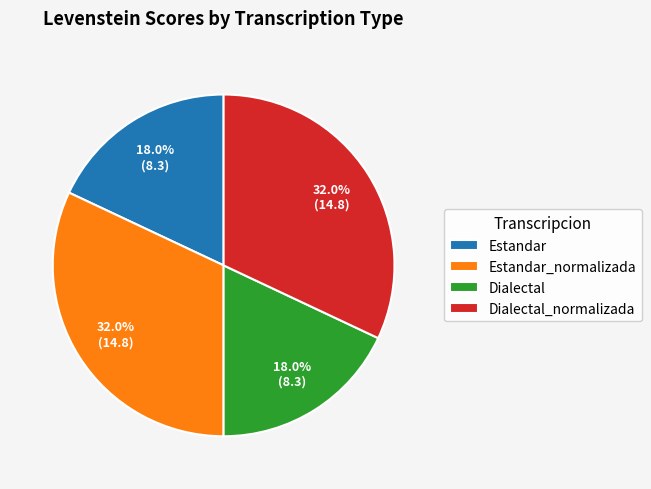

To the nearest percent, what portion does Estandar represent?

18%